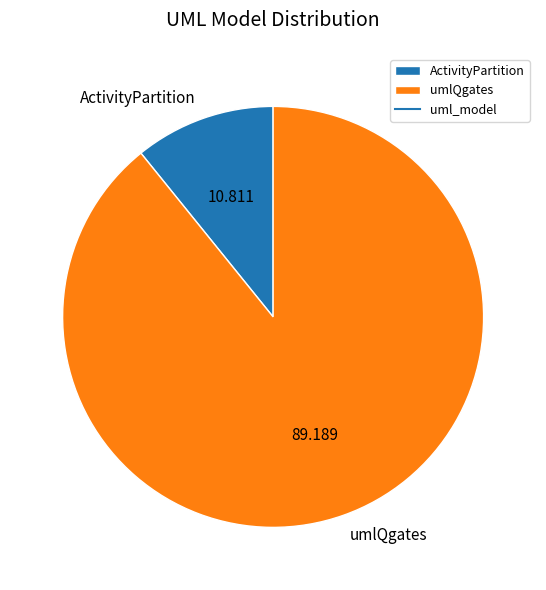

Is the sum of ActivityPartition and umlQgates greater than half?

Yes